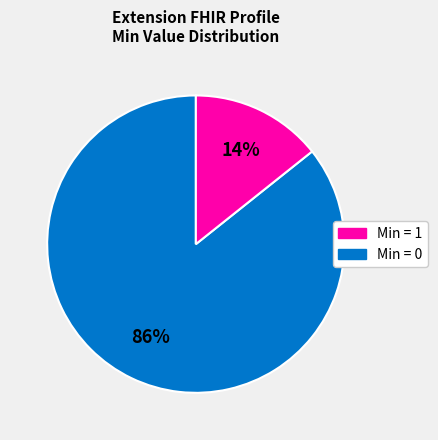

To the nearest percent, what is the average slice percentage?

50%